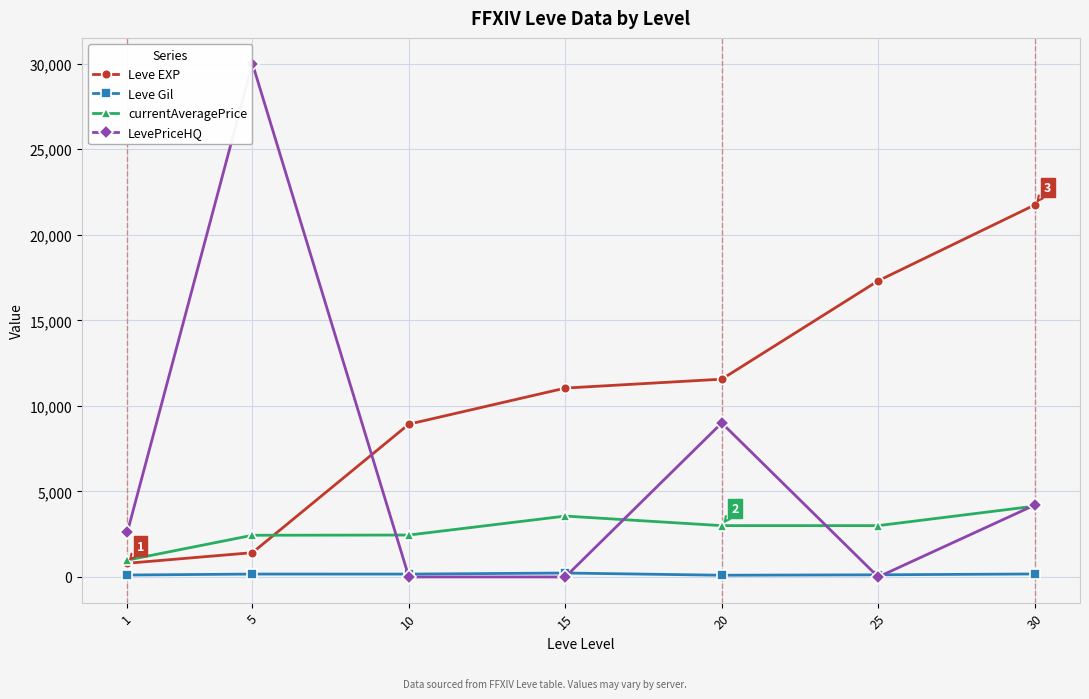

True or false: LevePriceHQ has more than 1 points higher than both neighbors.

True